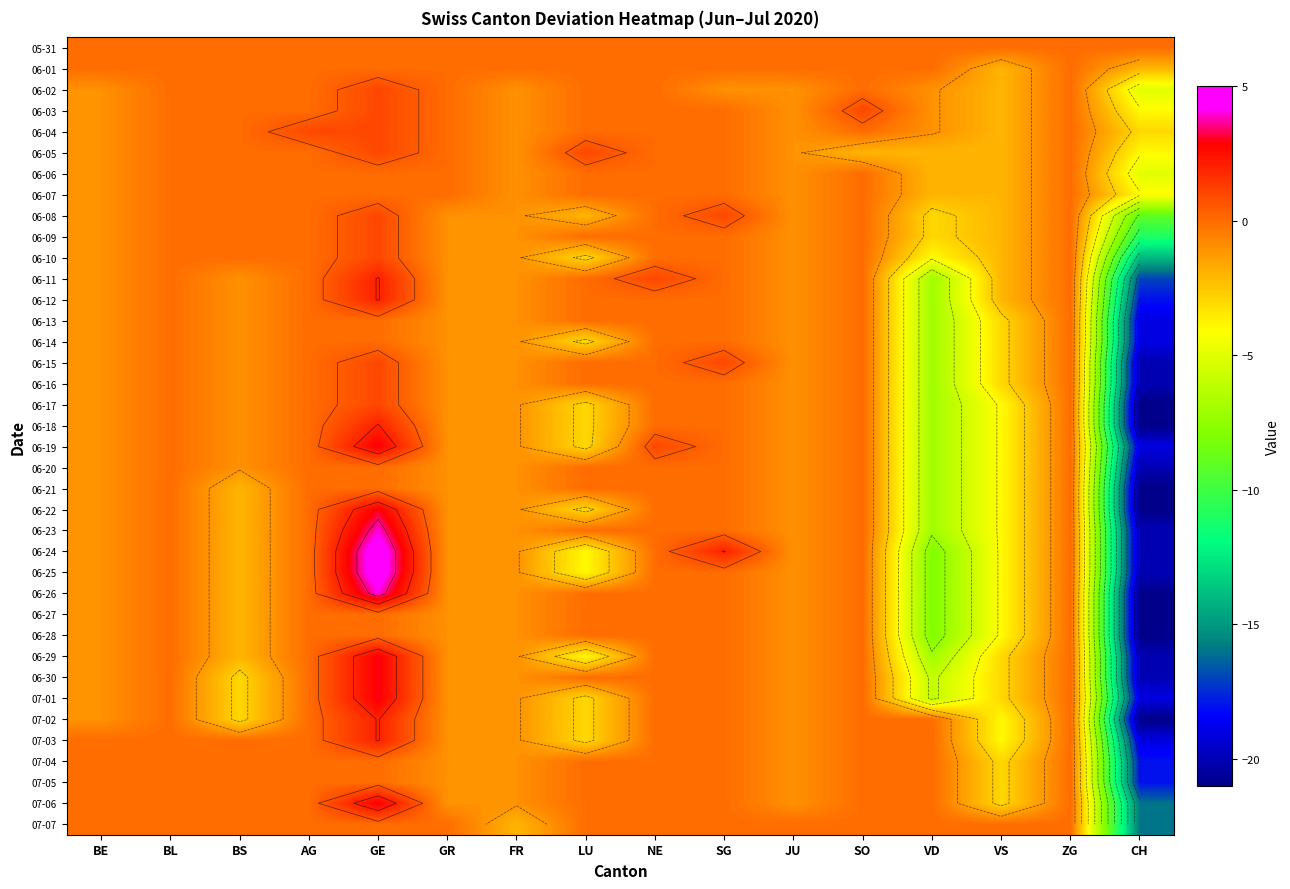

What is the total value across all series at NE?

2